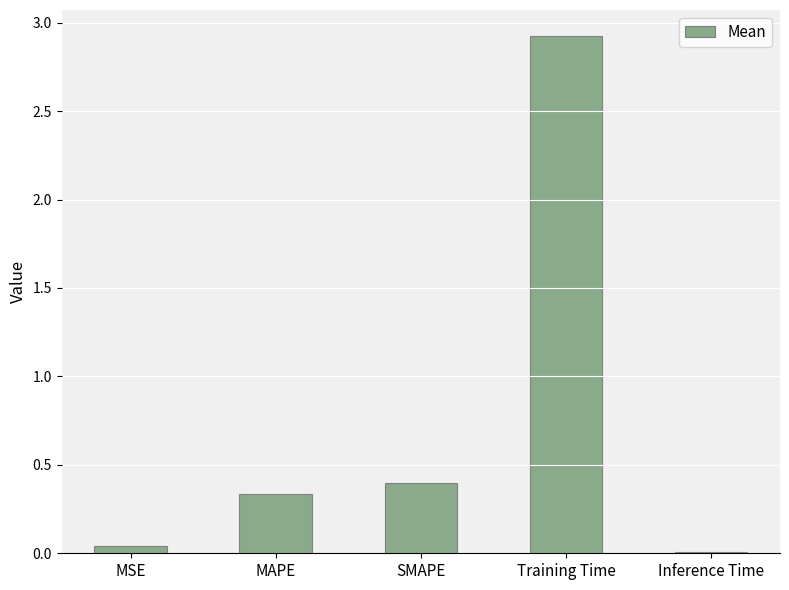

Which category has the highest value across all series?

Training Time